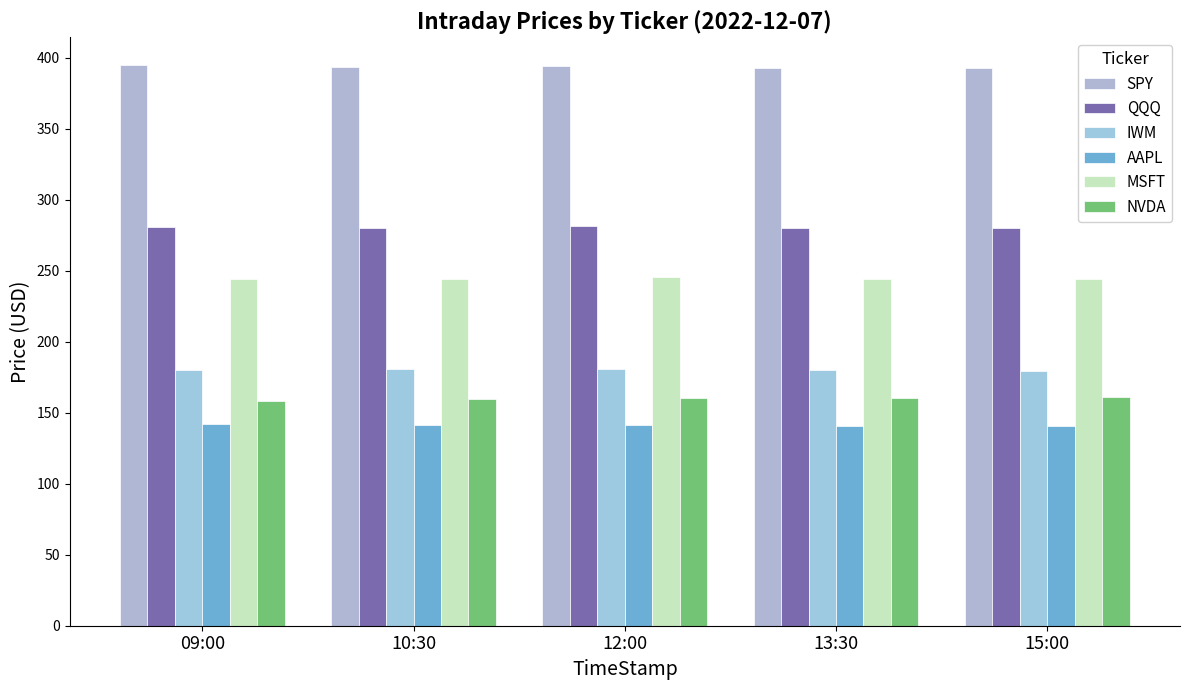

What is the total value across all series at 13:30?

1398.7